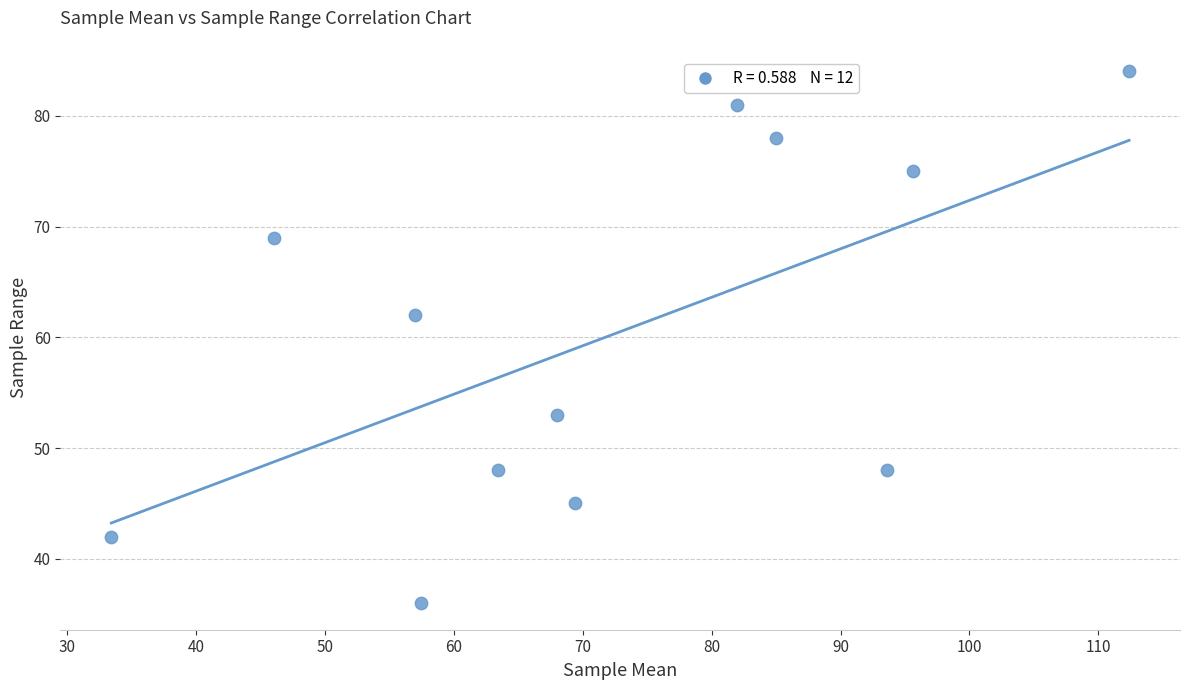

What Y value in the scatter plot is closest to 60?

62